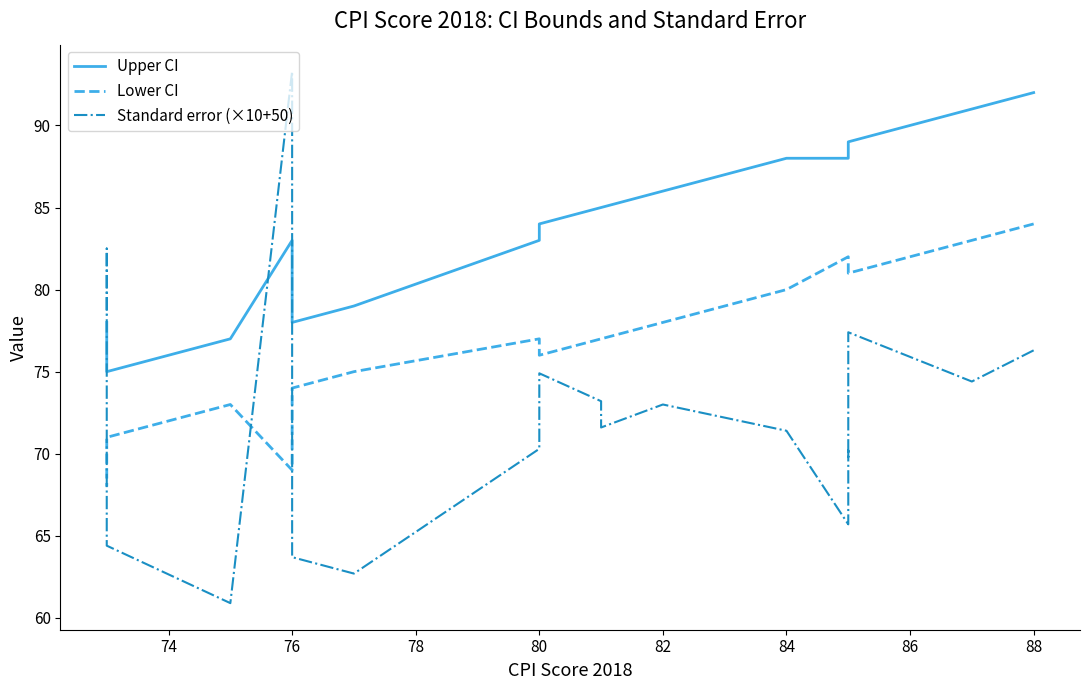

At how many categories does at least one series exceed 68?

20